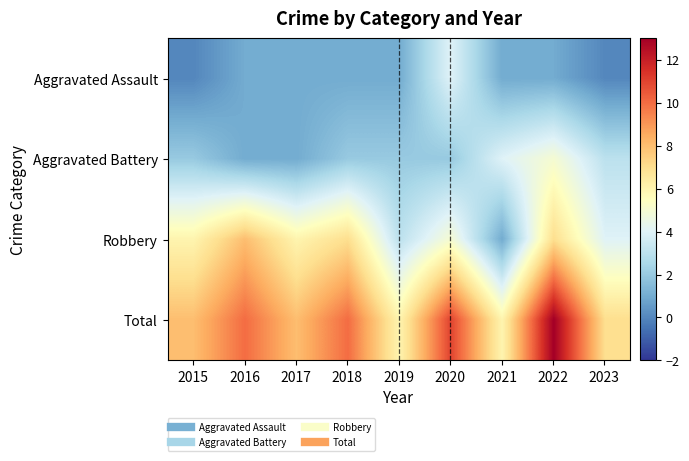

Reading right to left, transcribe all the data shown in this chart.

Aggravated Assault: 2023=0	2022=1	2021=1	2020=4	2019=1	2018=1	2017=1	2016=1	2015=0
Aggravated Battery: 2023=3	2022=5	2021=4	2020=2	2019=2	2018=2	2017=1	2016=1	2015=2
Robbery: 2023=4	2022=7	2021=1	2020=5	2019=3	2018=7	2017=6	2016=8	2015=6
Total: 2023=7	2022=13	2021=6	2020=11	2019=6	2018=10	2017=8	2016=10	2015=8